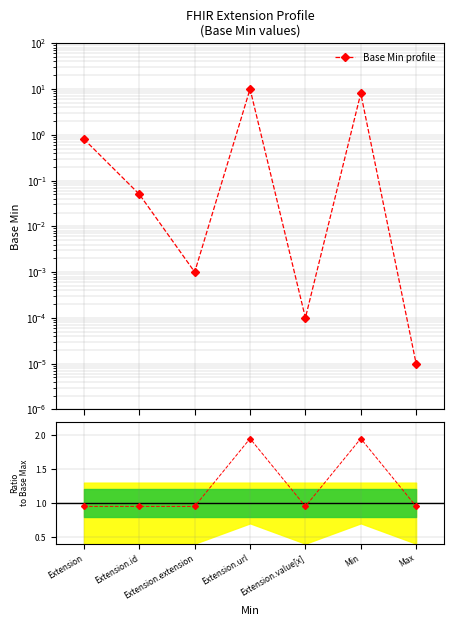

Between Max and Extension.url, which is larger?

Extension.url